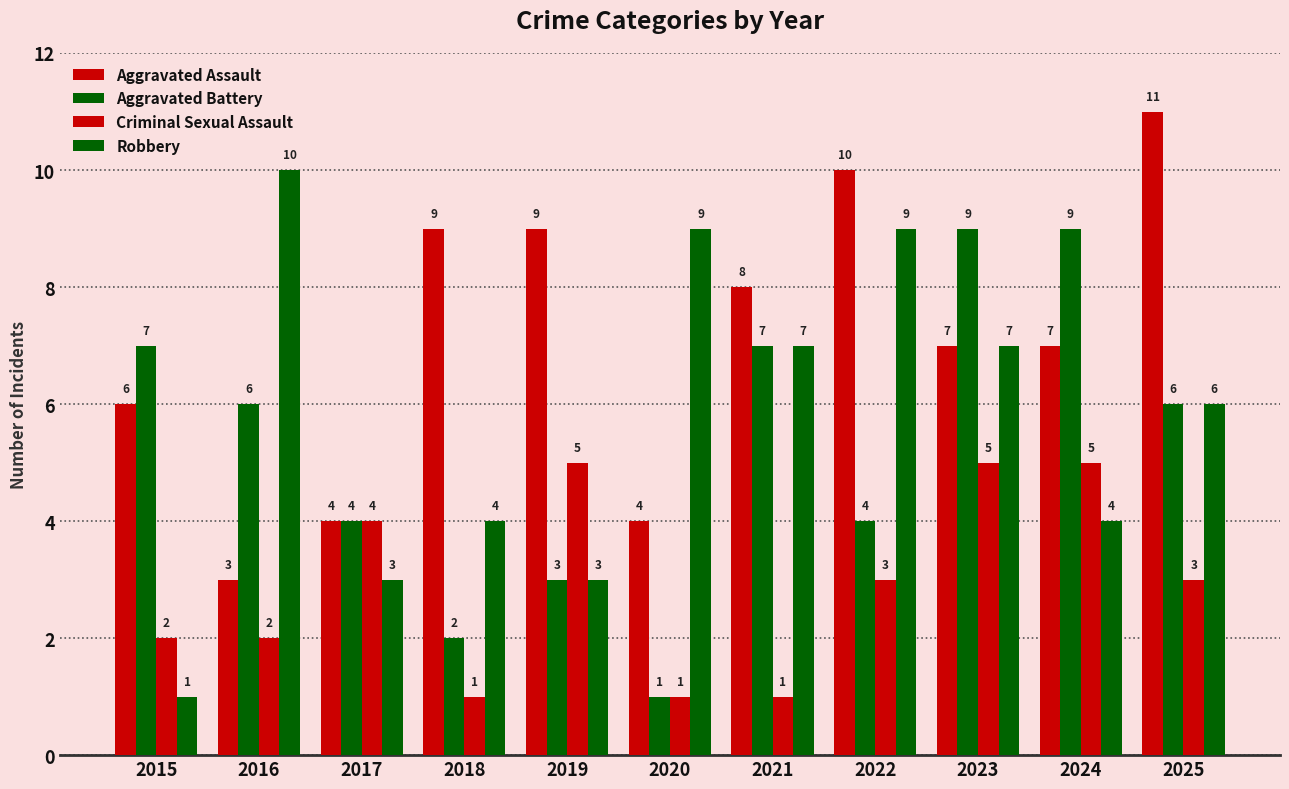

How many bars are there in each group?

4